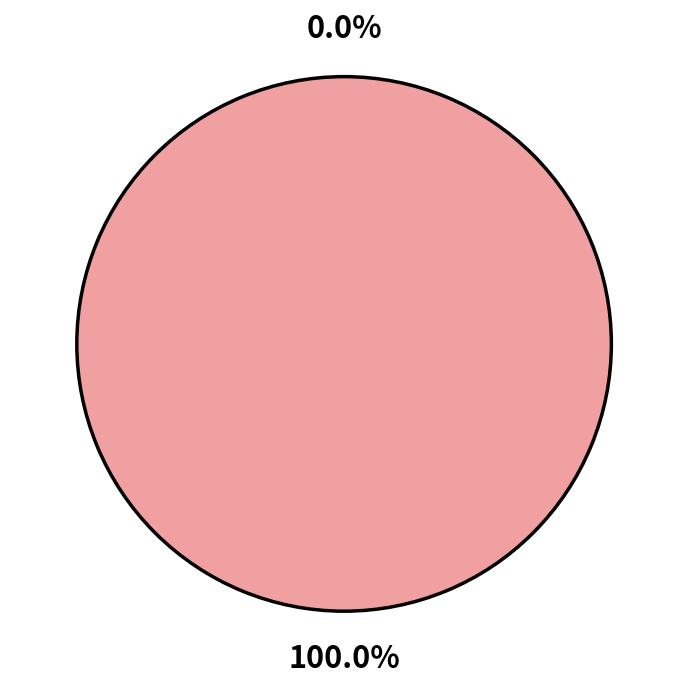

Does Row 1 account for over 50% of the chart?

Yes